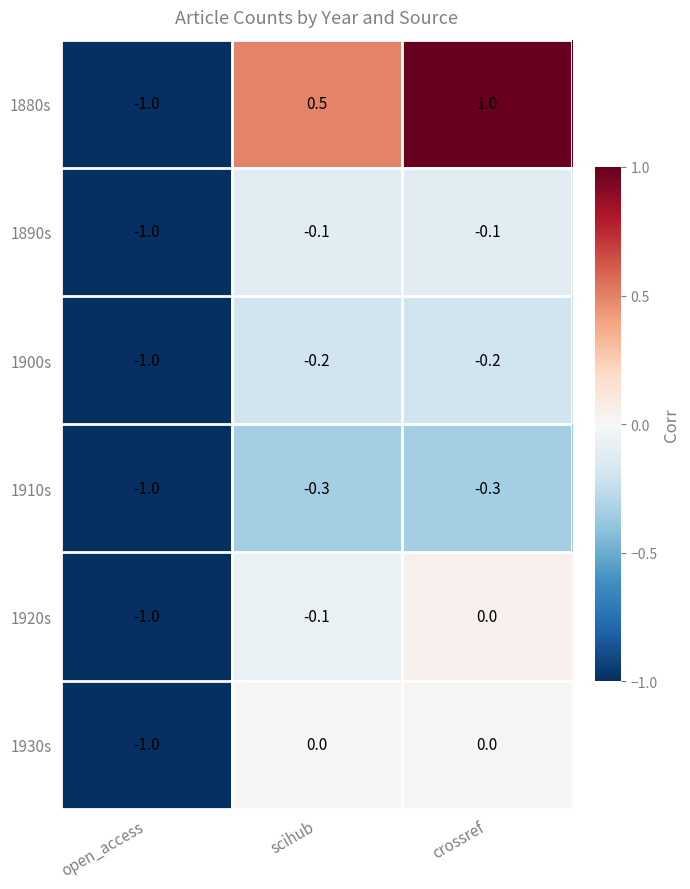

What is the difference between the highest and lowest values at crossref?

1.3